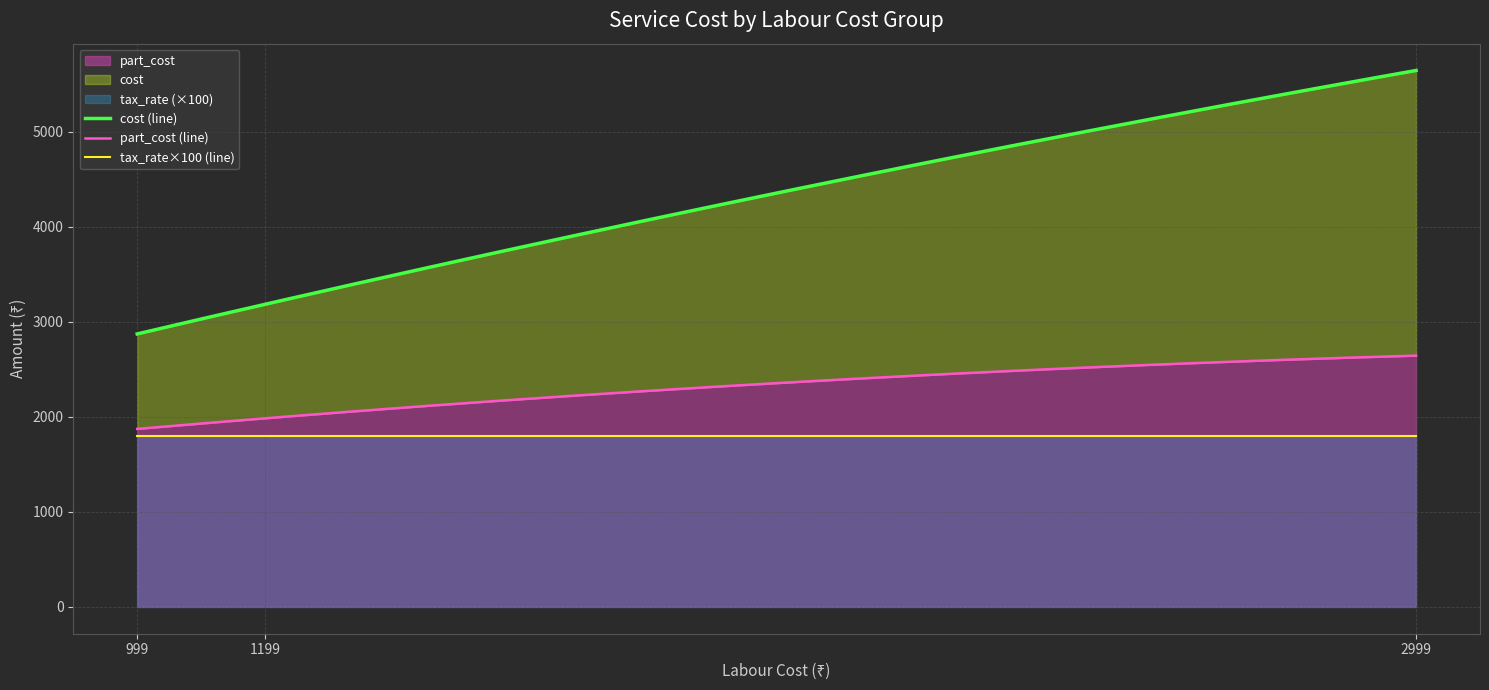

What are all the series names shown in the legend?

part_cost, cost, tax_rate